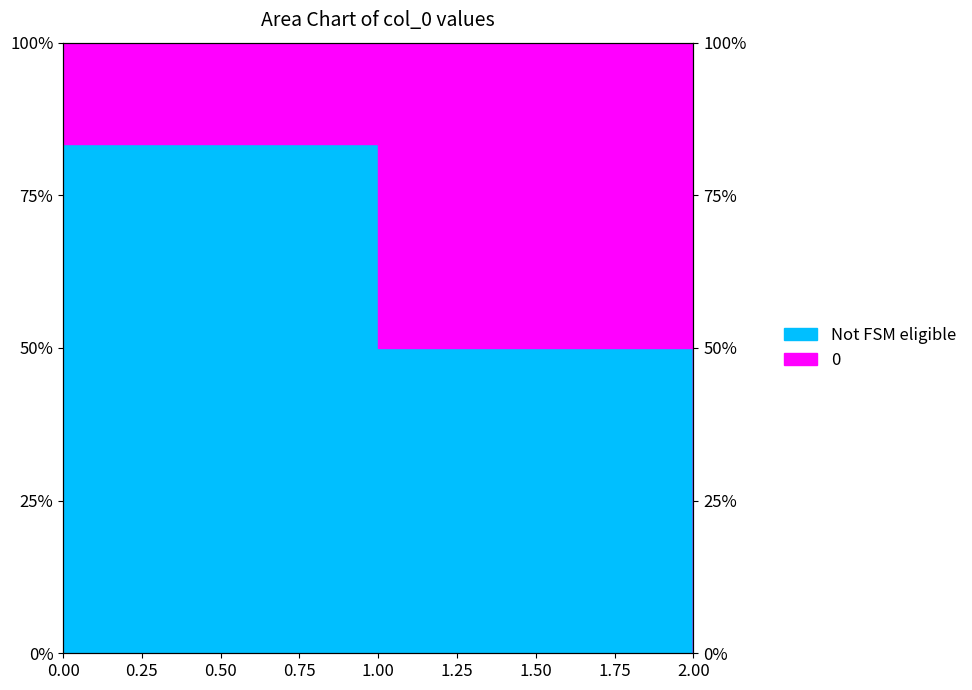

What is the difference between the maximum and second lowest values?

33.3